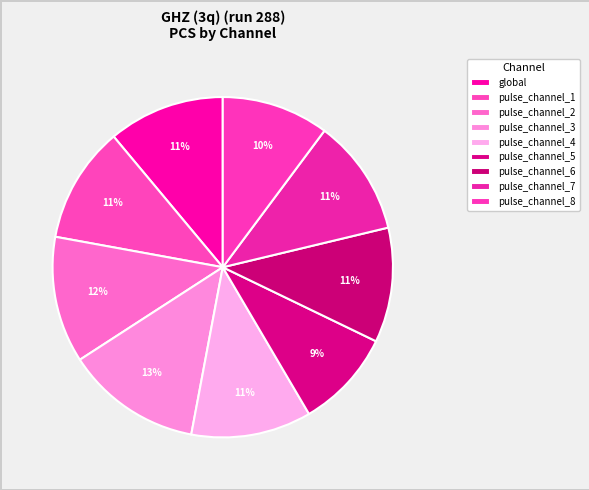

Does pulse_channel_2 account for over 50% of the chart?

No